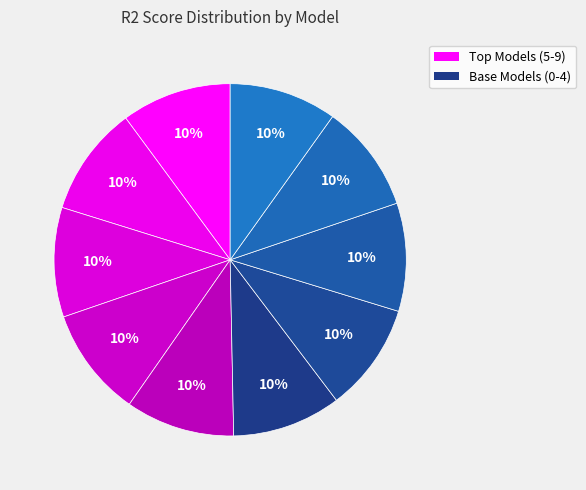

How many slices are in this pie chart?

10